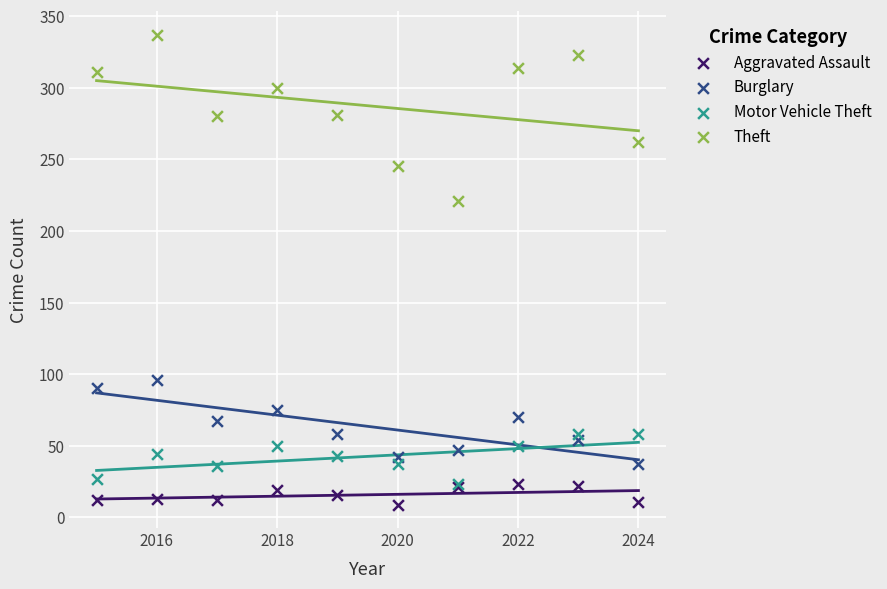

Across all series, what Y value is closest to 173?

221